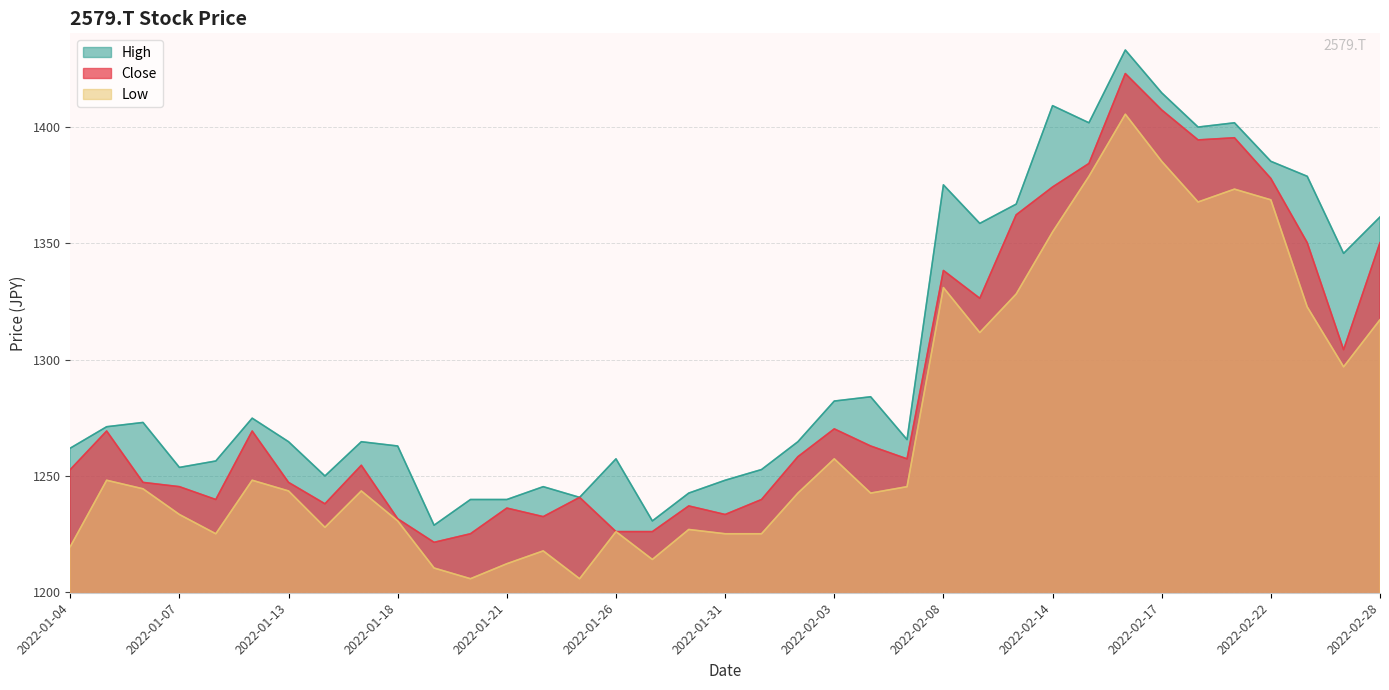

Rank the series by their average value, from lowest to highest.

Low, Close, High